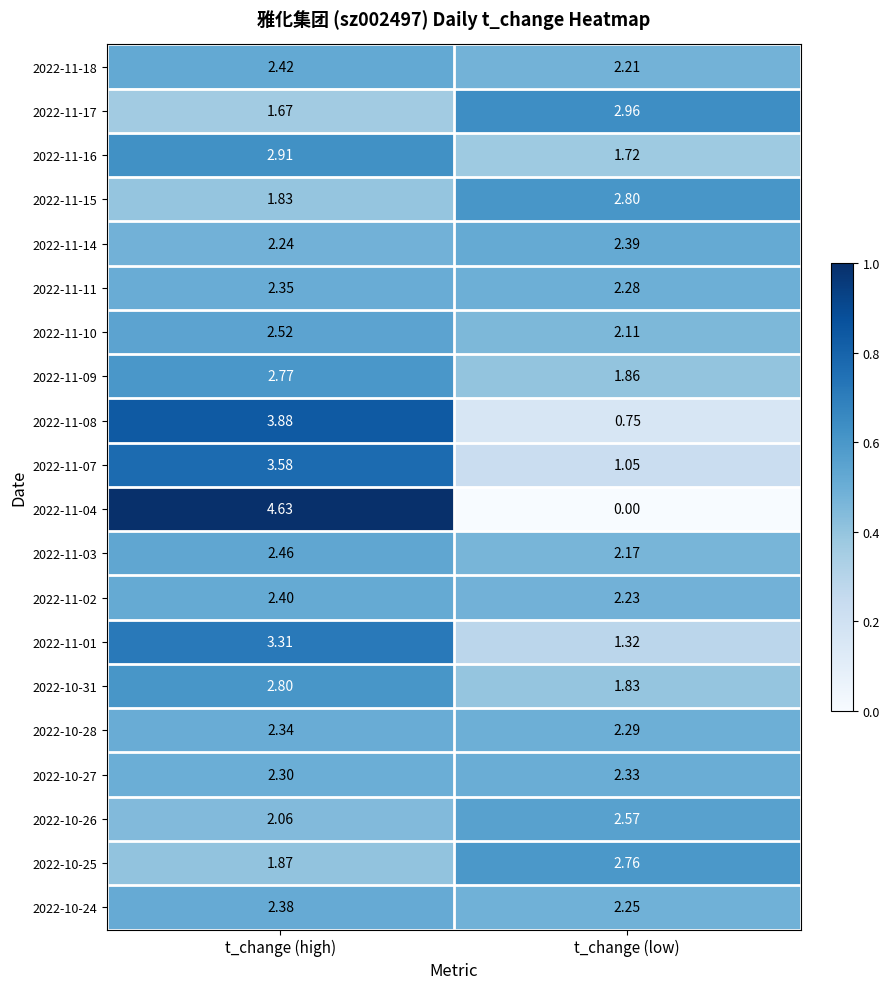

At which label is 2022-10-28 closest to 2?

t_change (low)